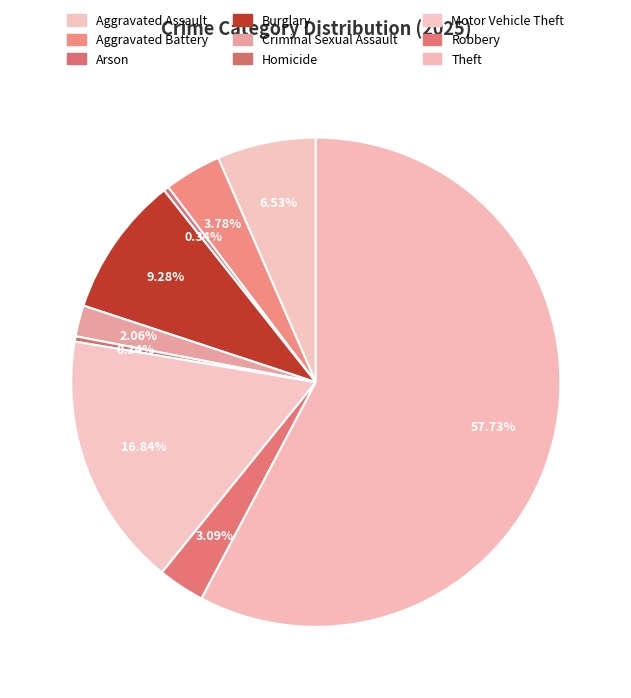

How many slices are in this pie chart?

9